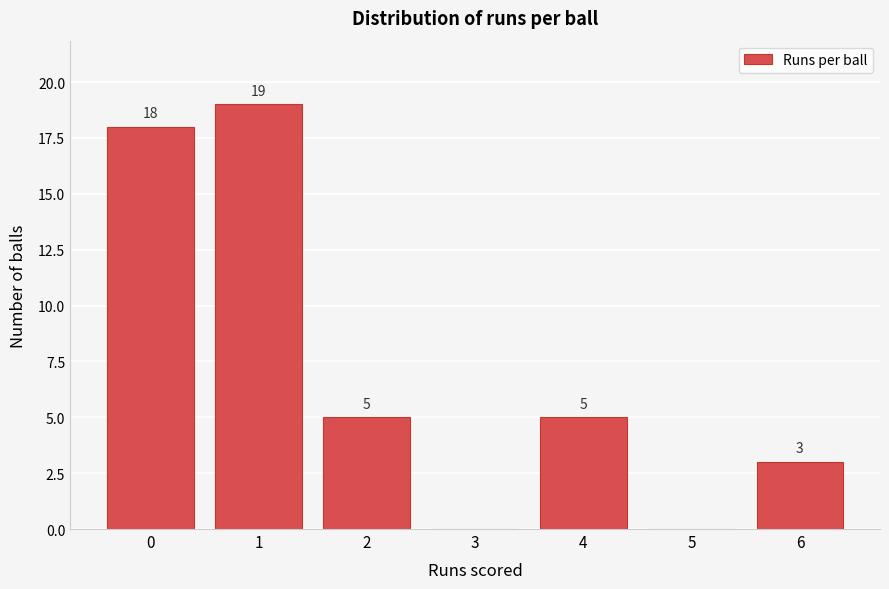

Reading left to right, extract all data points from this chart.

0=18	1=19	2=5	3=0	4=5	5=0	6=3